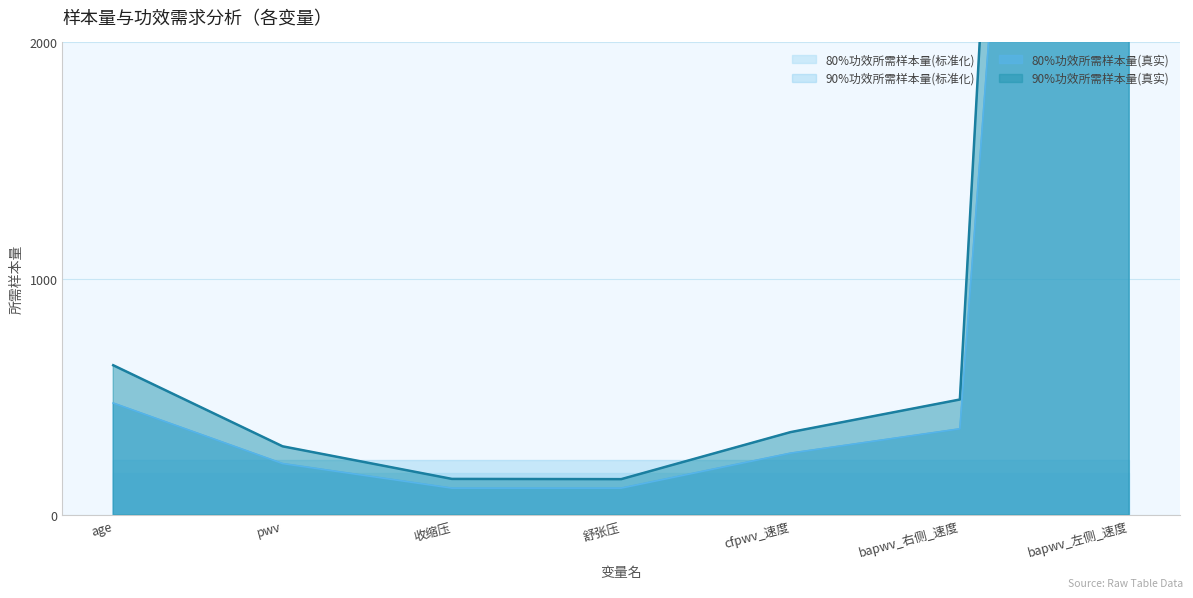

Is it true that 80%功效所需样本量(标准化) equals 93.7 at age?

False